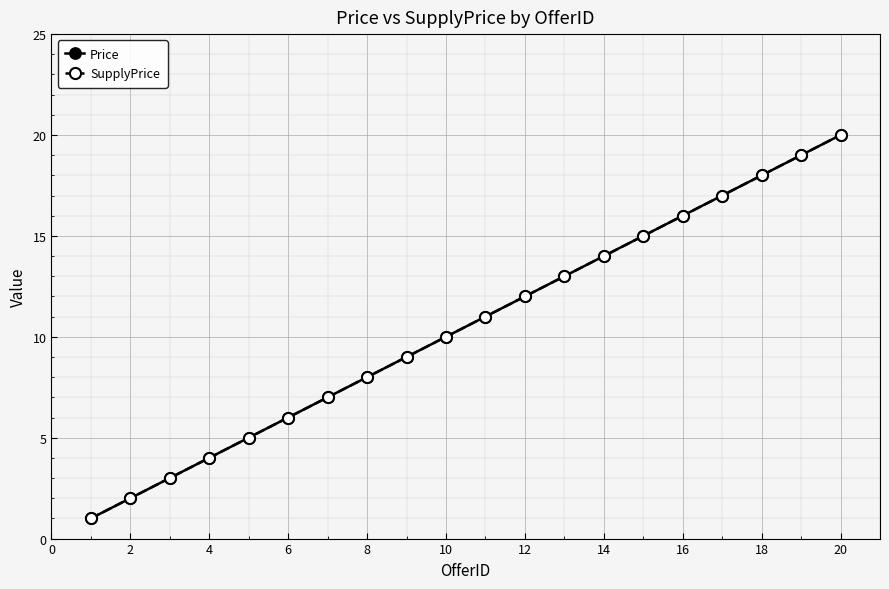

What is the lowest value of the SupplyPrice series?

1